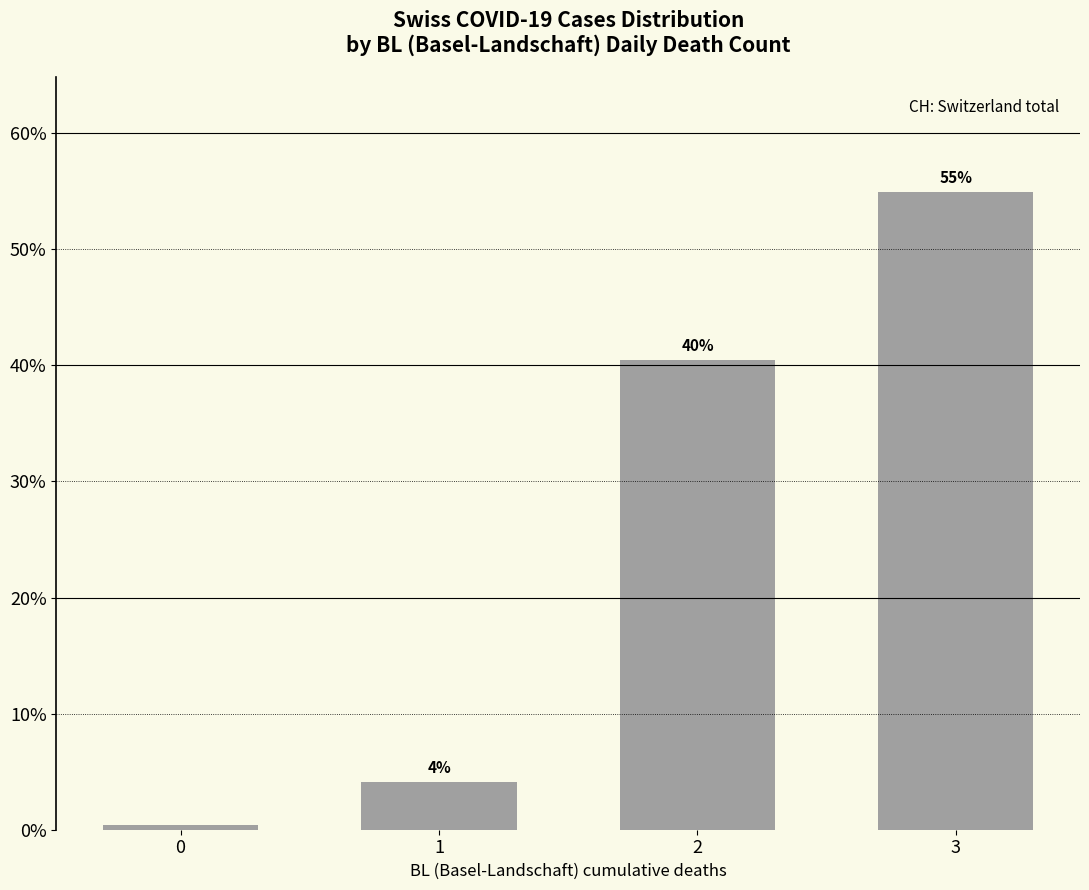

What is the difference between the values at 0 and 1?

3.7